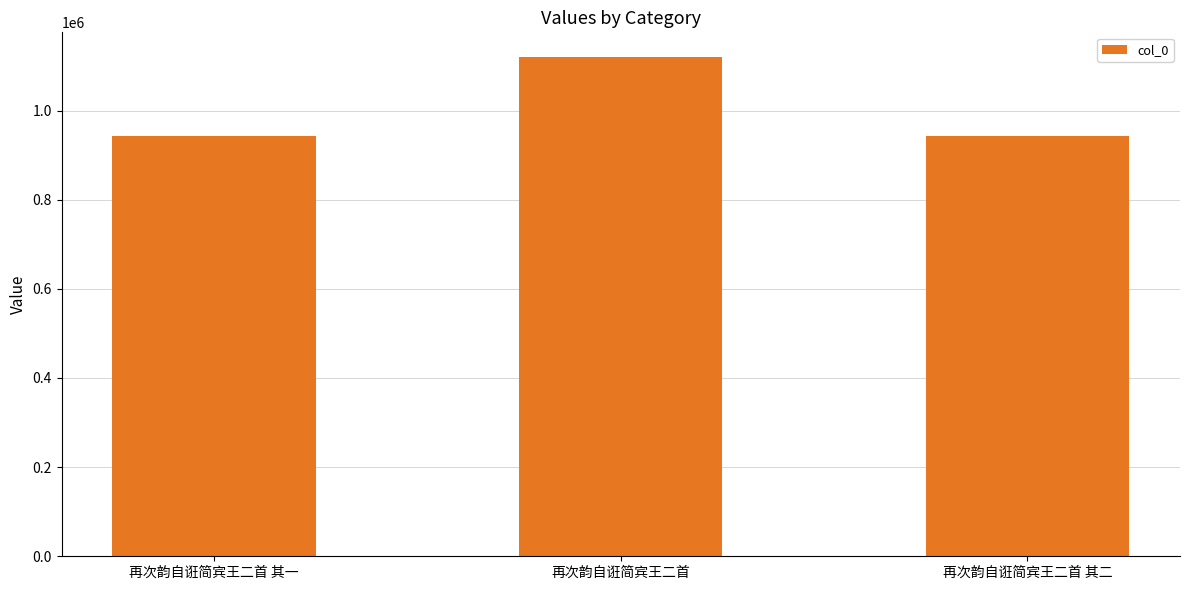

Approximately how many times larger is the value at 再次韵自诳简宾王二首 其一 compared to 再次韵自诳简宾王二首?

0.8